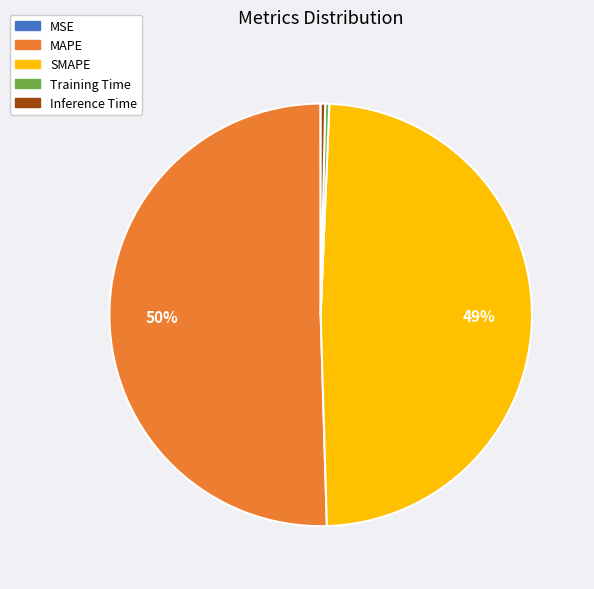

Which category has the biggest portion of the pie?

MAPE